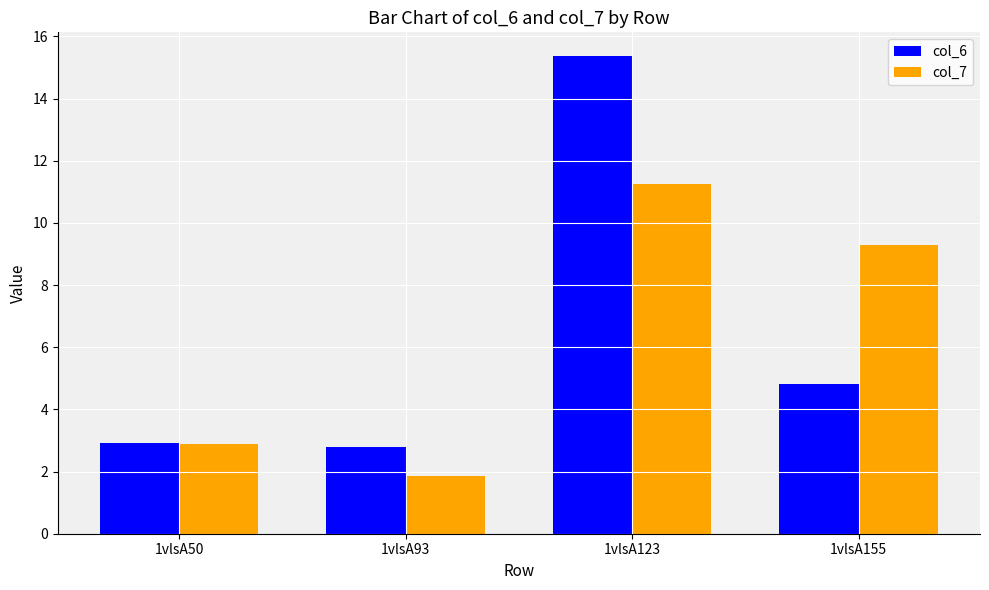

At which category is the sum across all series the highest?

1vlsA123